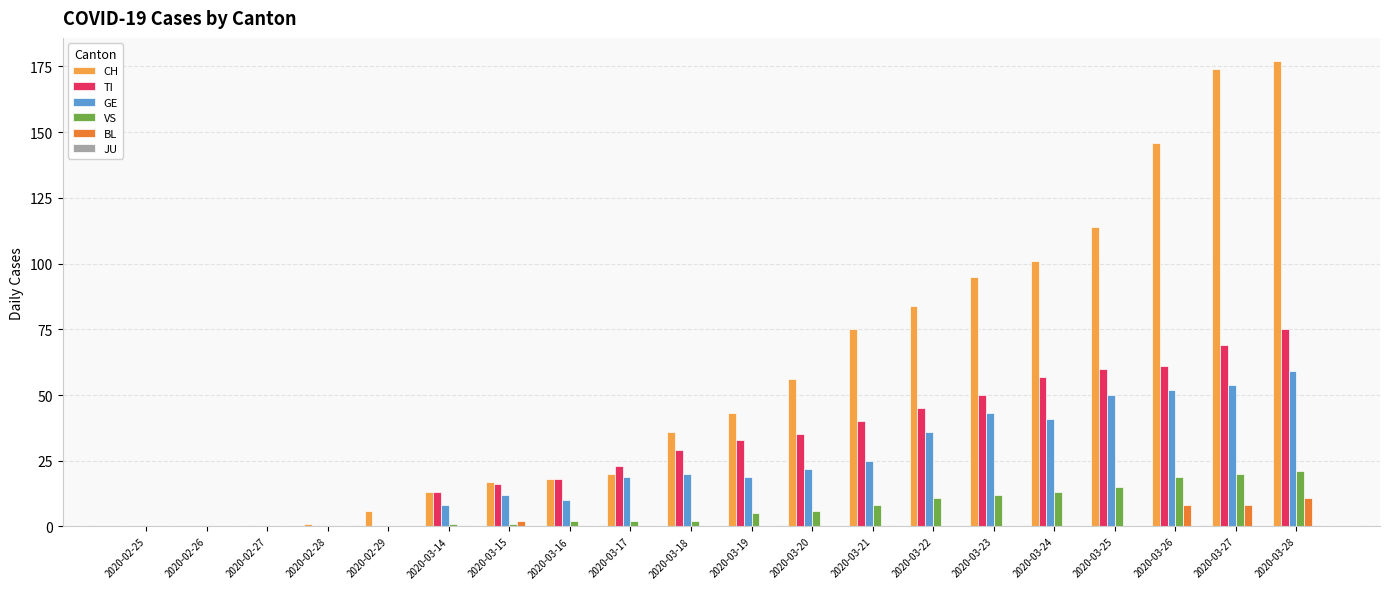

Which series changed the most between 2020-03-19 and 2020-03-27?

CH